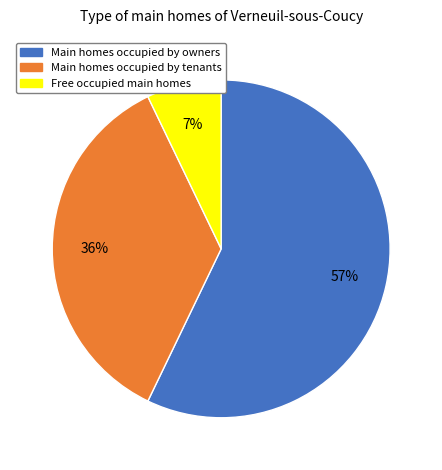

Count the number of slices in the pie.

3